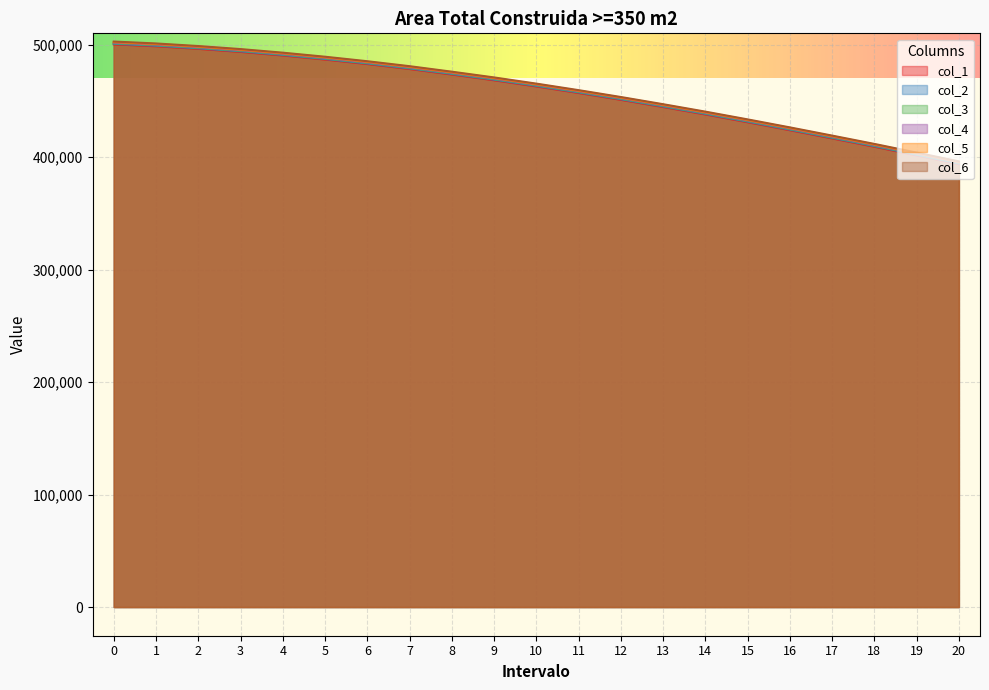

Is the value of col_1 at 13 greater than the value of col_5 at 11?

No